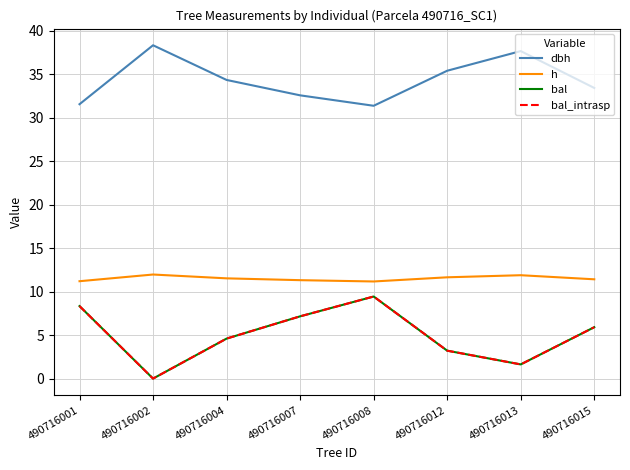

Where does the dbh series first go above 34?

490716002